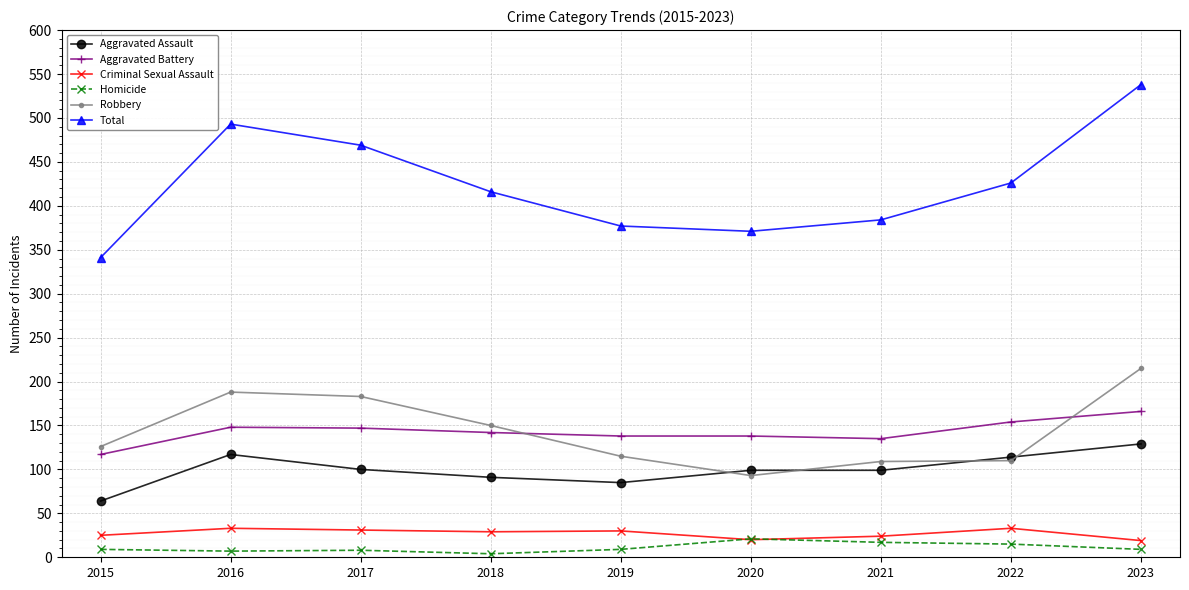

What is the value of the Homicide point at the 7th from the left?

17